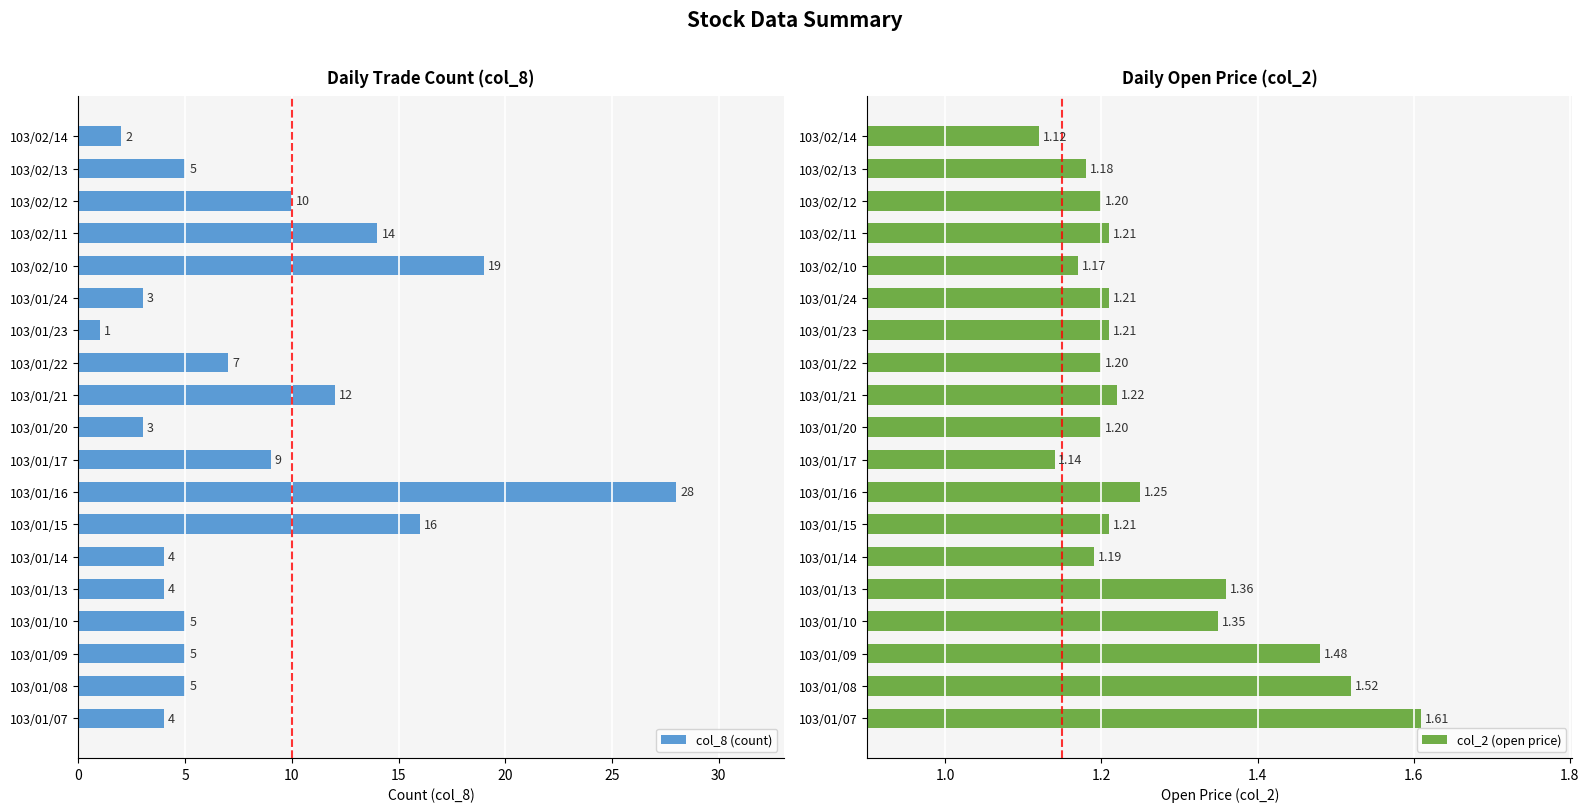

At which label is col_8 (count) closest to 14?

103/02/11